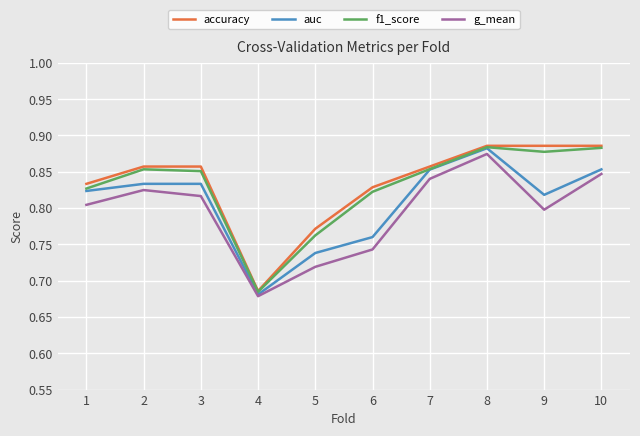

At how many categories does at least one series exceed 0?

10